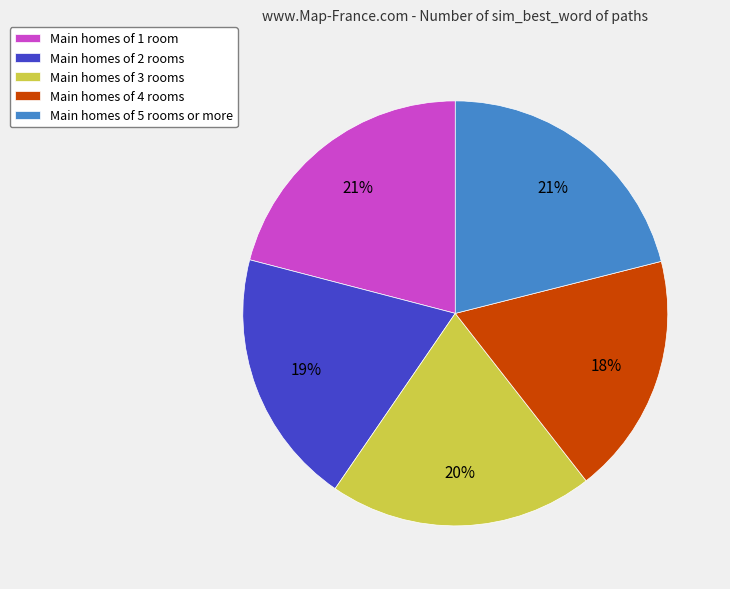

Do Main homes of 2 rooms and Main homes of 4 rooms together represent more than half of the pie?

No